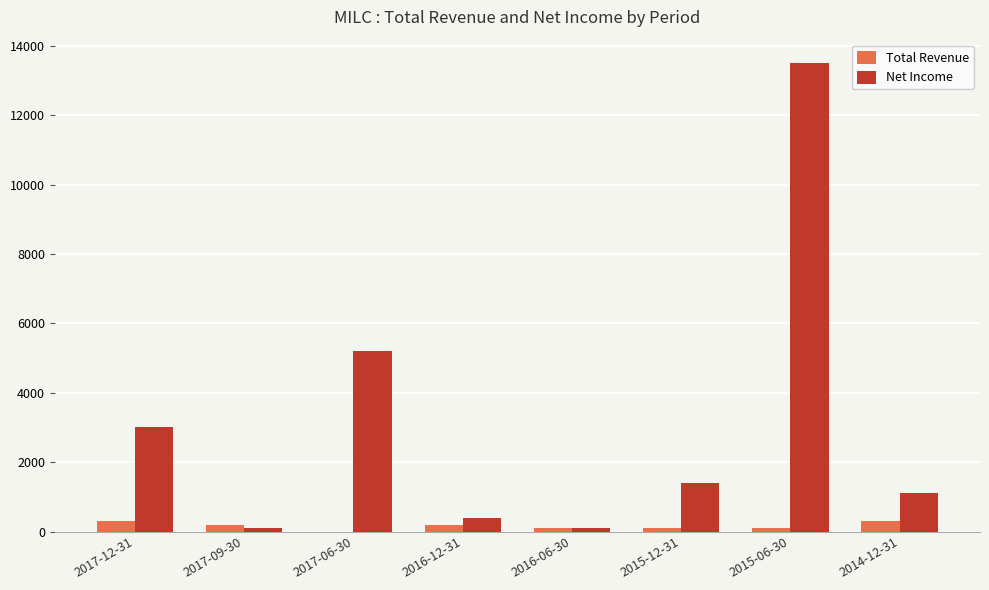

Between 2017-06-30 and 2014-12-31, which series saw the biggest shift?

Net Income